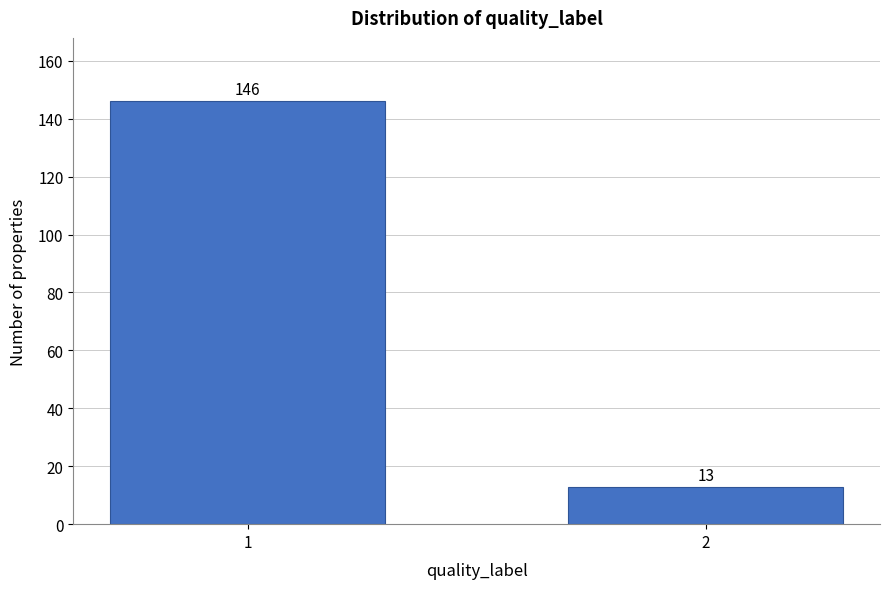

Reading left to right, what are all the values shown in this chart?

1=146	2=13